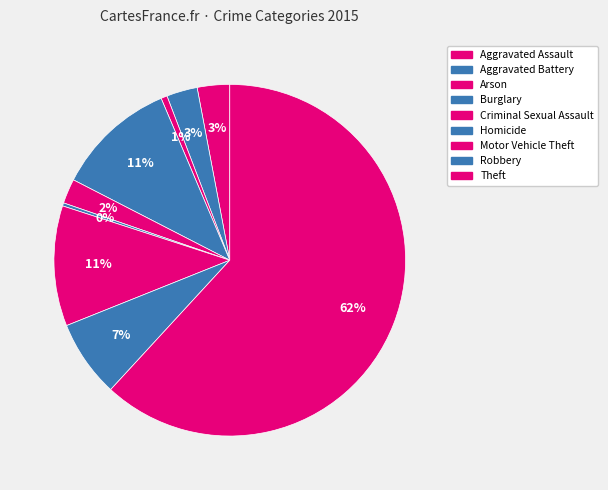

The Arson slice represents 1% of the pie. True or false?

True